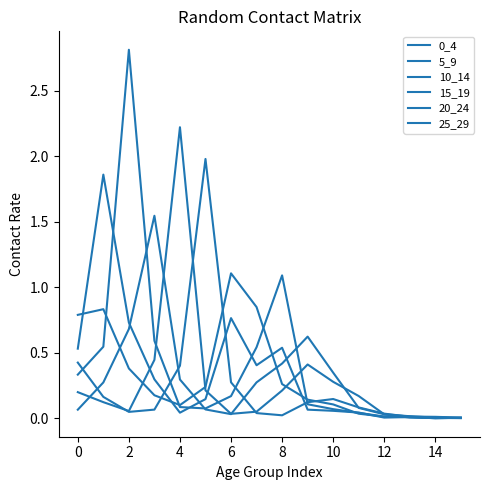

How many lines are shown in the chart?

6